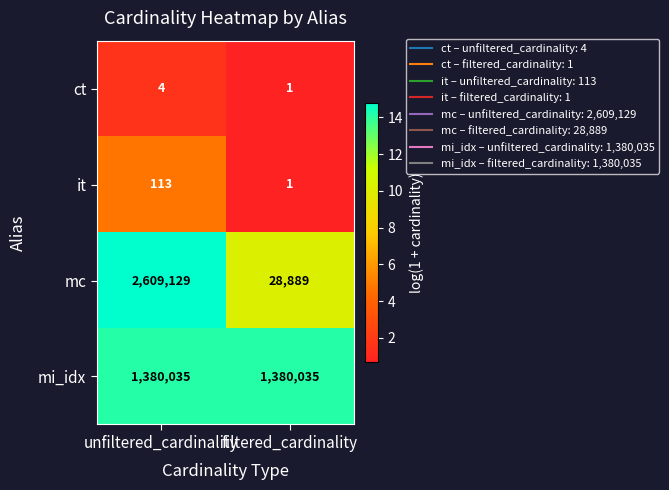

The value of it at unfiltered_cardinality is 113. True or false?

True